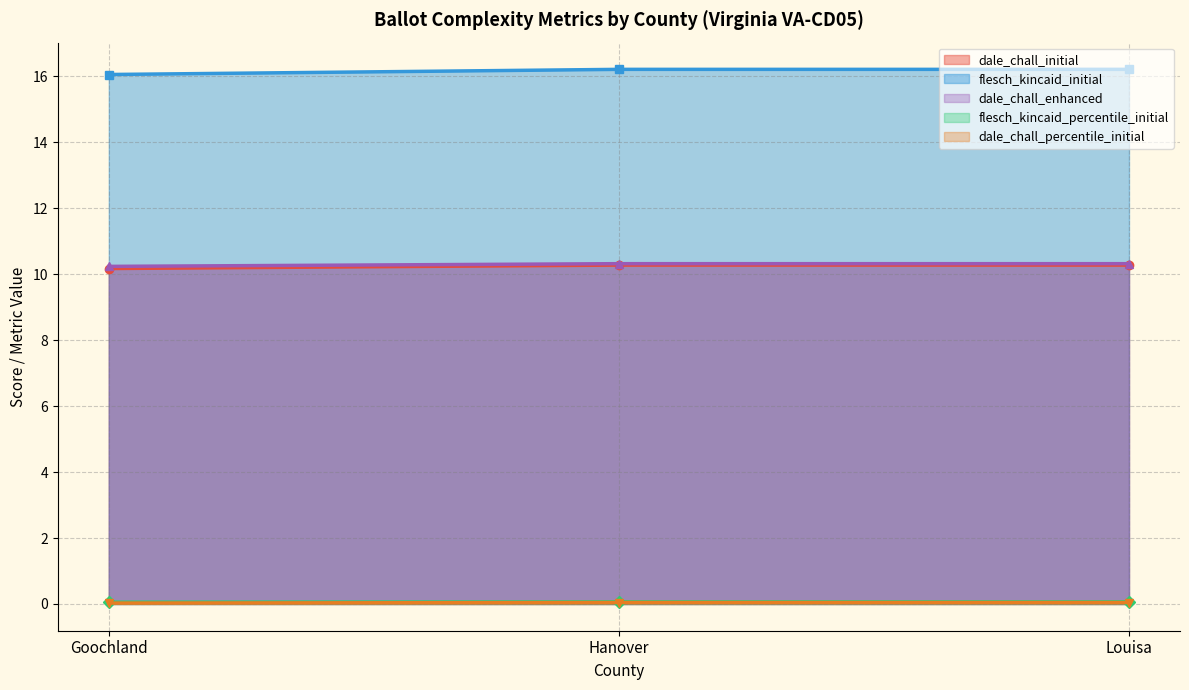

Does the chart display data point markers on the line(s)?

Yes